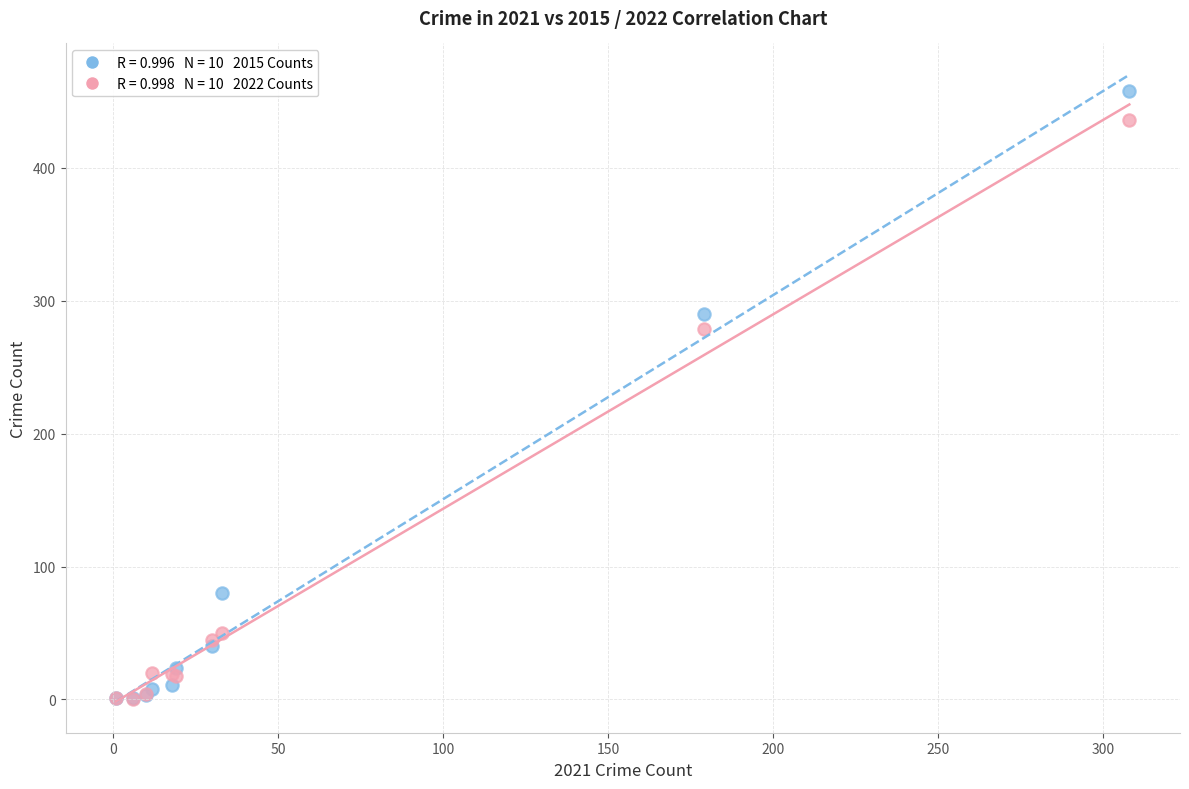

Across all series, what Y value is closest to 229?

279